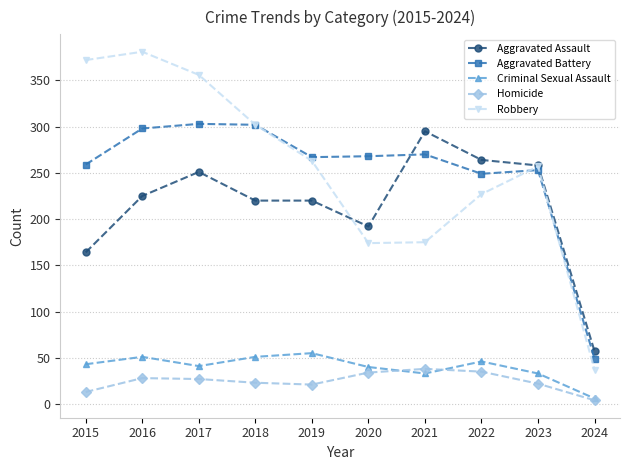

How many data points does each series have?

10